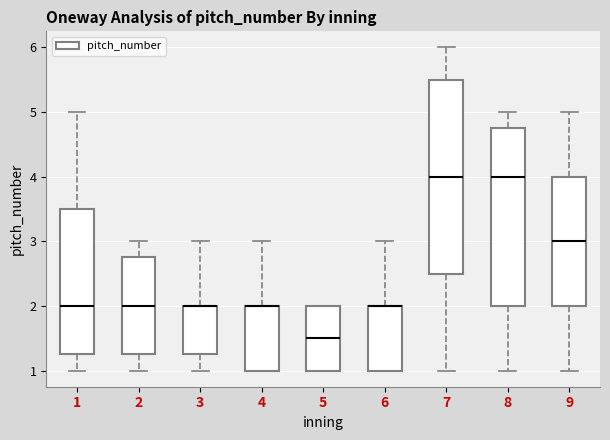

Reading left to right, read every box against the y-axis: the position of its median line, the range the box covers, and the ends of its whiskers. The values are not printed on the chart, so give them approximately, as read against the axis.

1: median 2.0, box 1.3 to 3.5, whiskers 1.0 to 5.0
2: median 2.0, box 1.3 to 2.8, whiskers 1.0 to 3.0
3: median 2.0 (drawn on the box's upper edge), box 1.3 to 2.0, whiskers 1.0 to 3.0
4: median 2.0 (drawn on the box's upper edge), box 1.0 to 2.0, whiskers 1.0 to 3.0
5: median 1.5, box 1.0 to 2.0, whiskers 1.0 to 2.0
6: median 2.0 (drawn on the box's upper edge), box 1.0 to 2.0, whiskers 1.0 to 3.0
7: median 4.0, box 2.5 to 5.5, whiskers 1.0 to 6.0
8: median 4.0, box 2.0 to 4.8, whiskers 1.0 to 5.0
9: median 3.0, box 2.0 to 4.0, whiskers 1.0 to 5.0